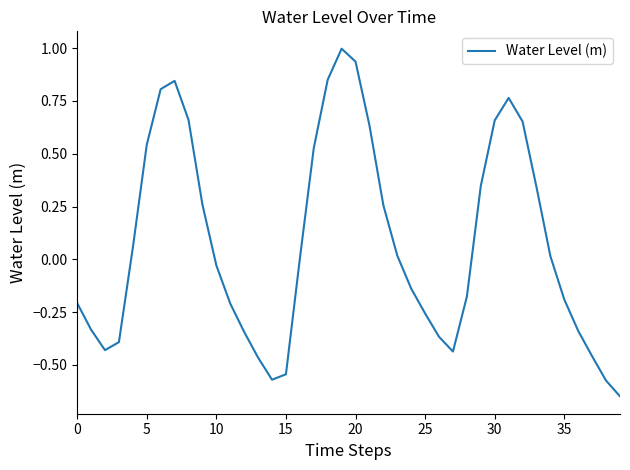

How many lines are shown in the chart?

1